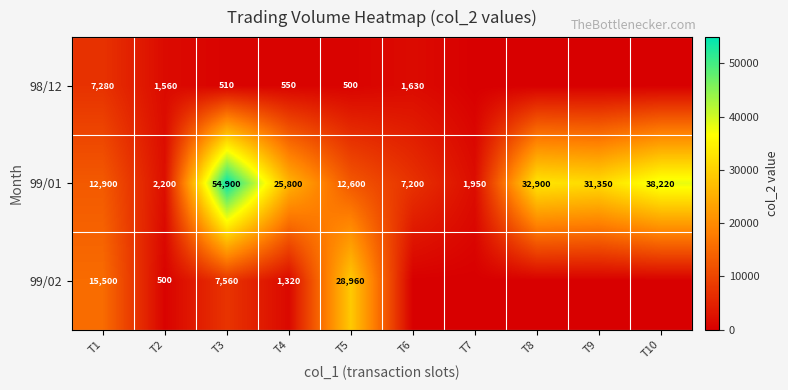

What is the difference between the 99/02 values at T3 and T5?

21400